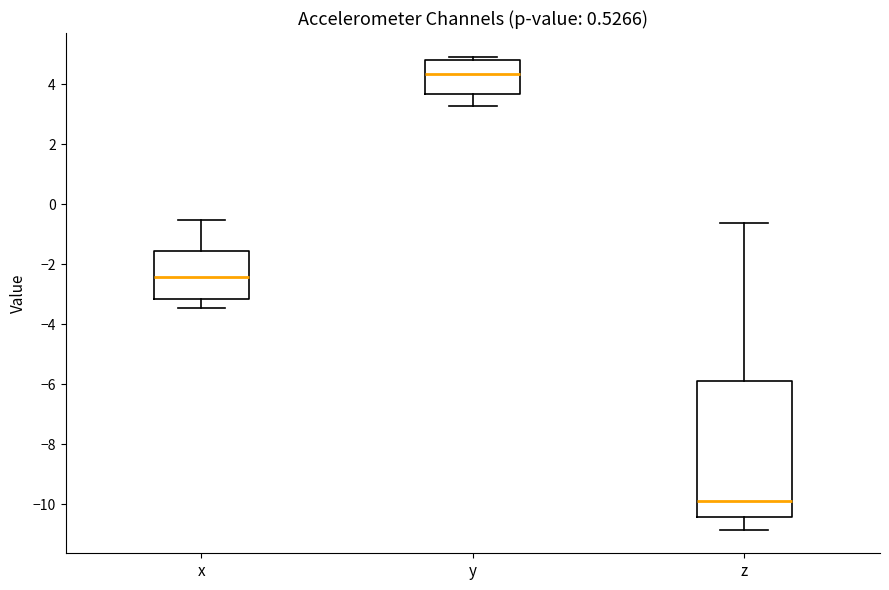

Reading left to right, read every box against the y-axis: the position of its median line, the range the box covers, and the ends of its whiskers. The values are not printed on the chart, so give them approximately, as read against the axis.

x: median -2.4, box -3.2 to -1.6, whiskers -3.4 to -0.6
y: median 4.4, box 3.6 to 4.8, whiskers 3.2 to 5.0
z: median -9.8, box -10.4 to -6.0, whiskers -10.8 to -0.6